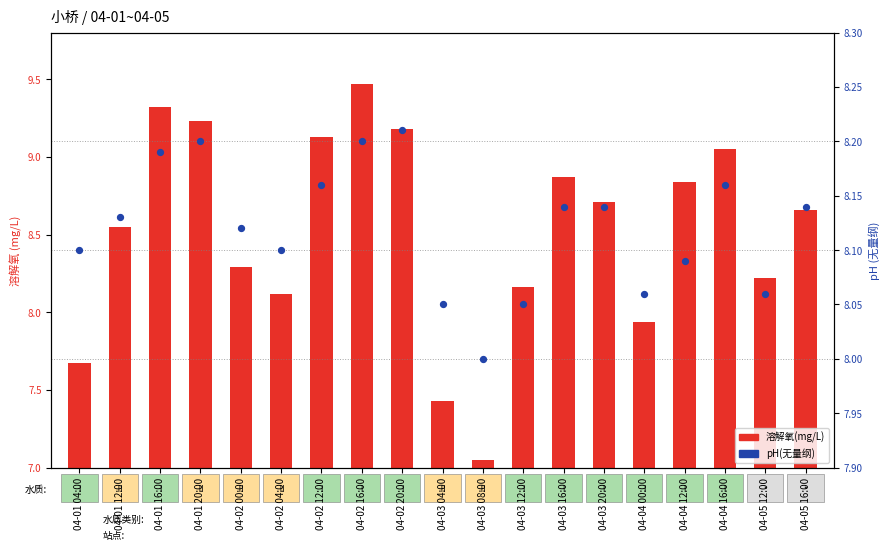

At which category is the sum across all series the highest?

04-02 16:00